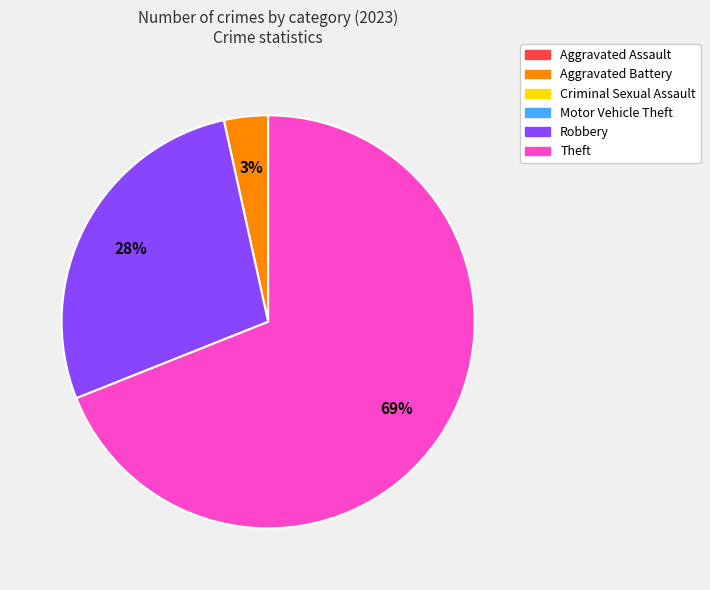

Is there any slice that represents more than half of the pie?

Yes